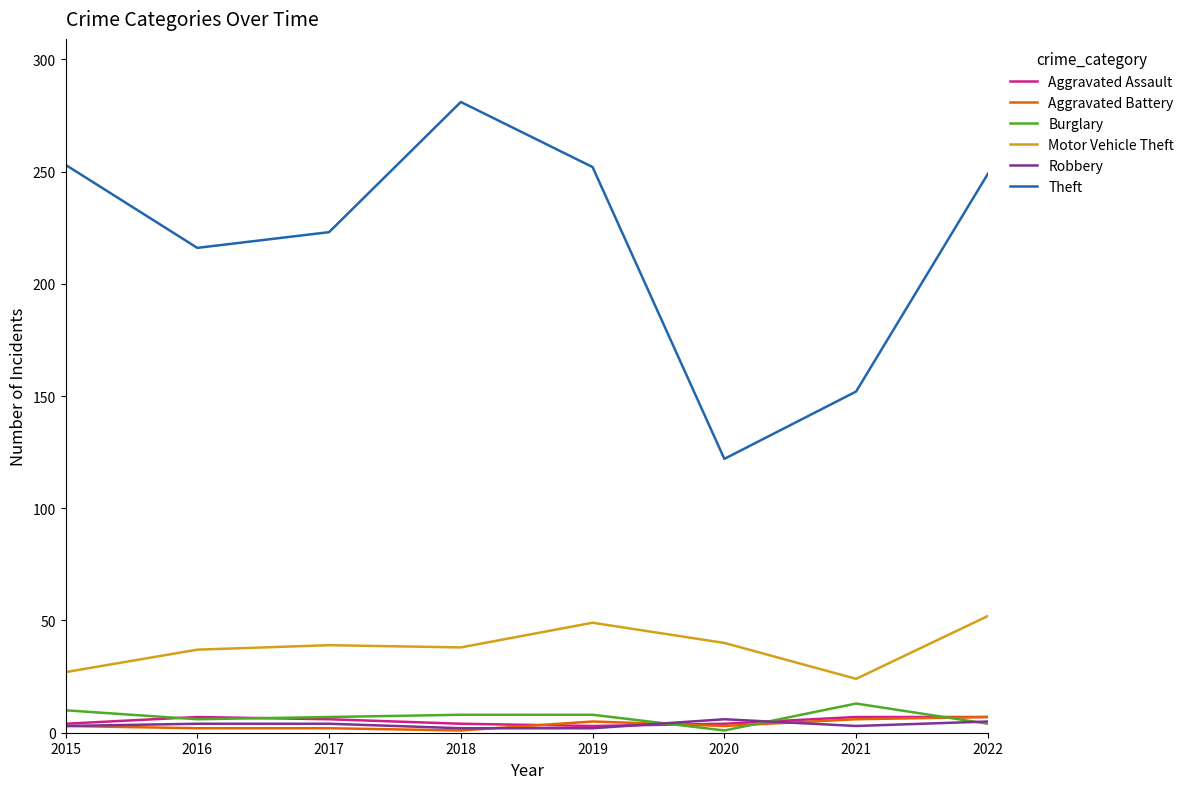

Between 2016 and 2021, which series saw the biggest shift?

Theft